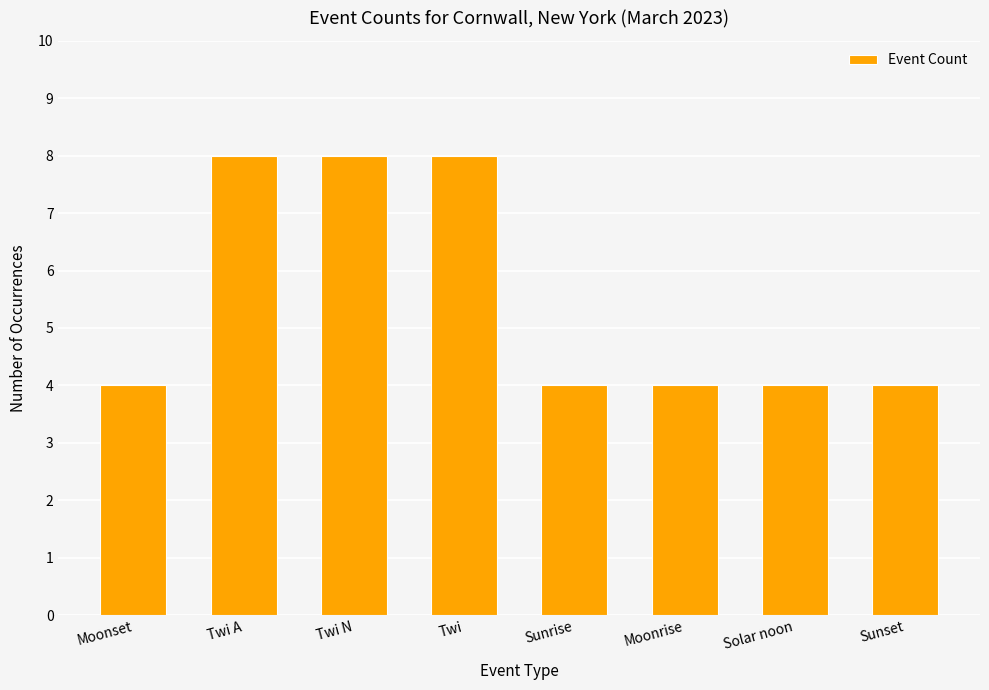

Does the chart contain stacked bars?

No